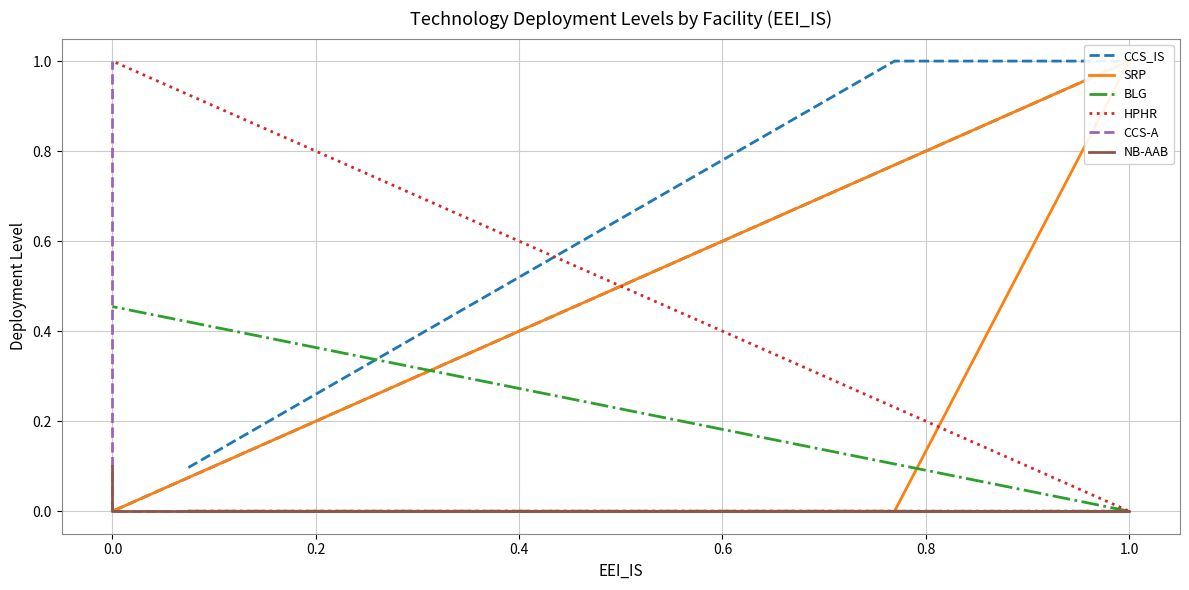

At how many categories does at least one series exceed 0?

15